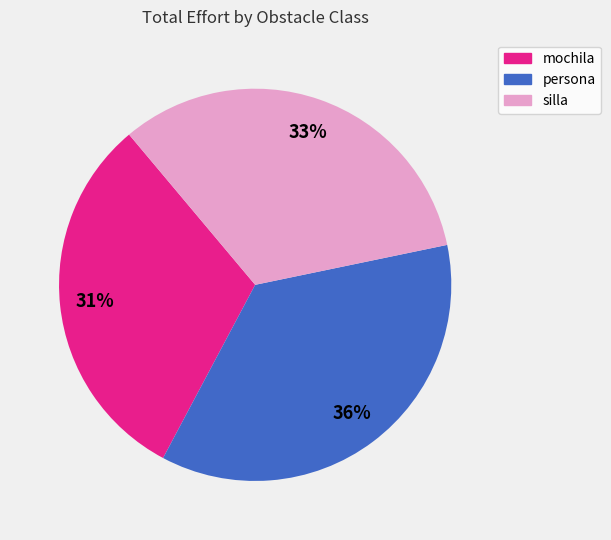

Is the sum of silla and mochila greater than half?

Yes